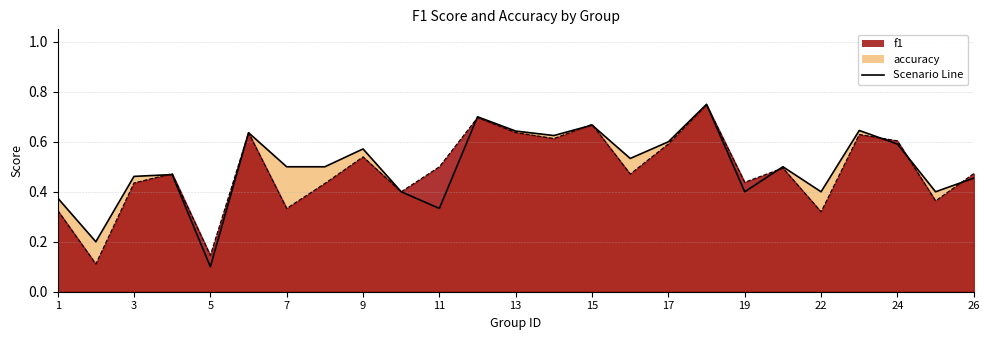

Which has a higher value, 1 or 19?

19